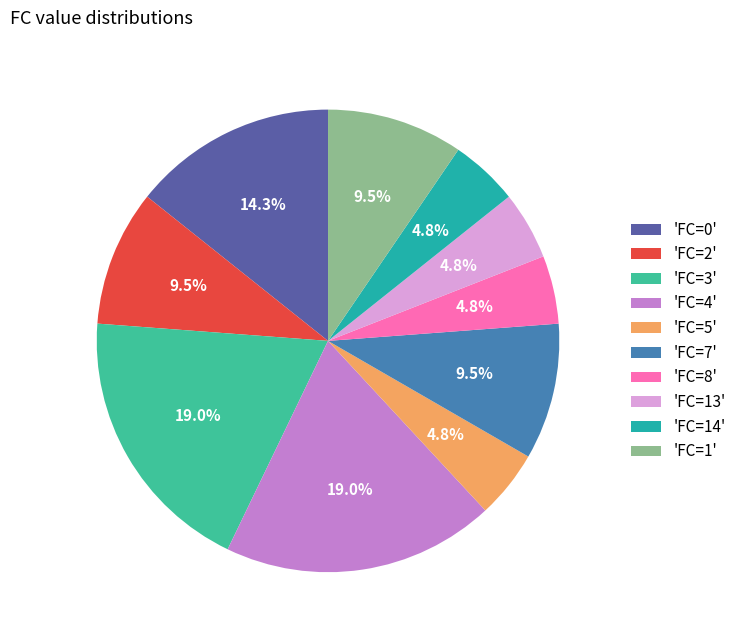

How many slices are in this pie chart?

10